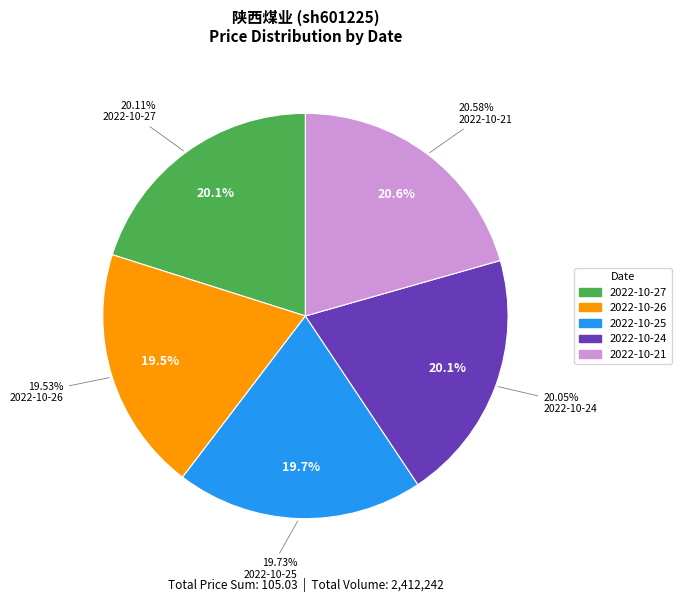

What percentage is the 2022-10-24 slice, to the nearest percent?

20%